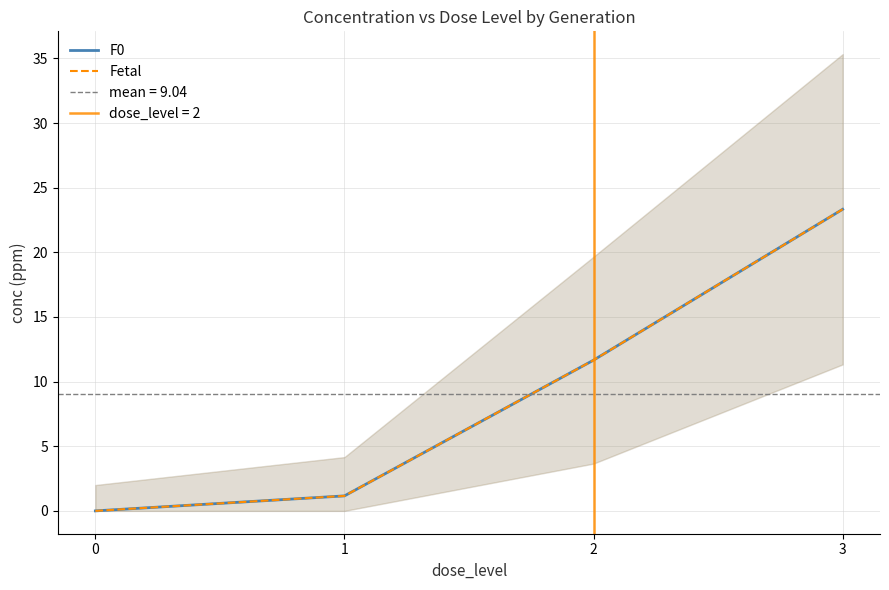

Between 0 and 2, which is larger?

2